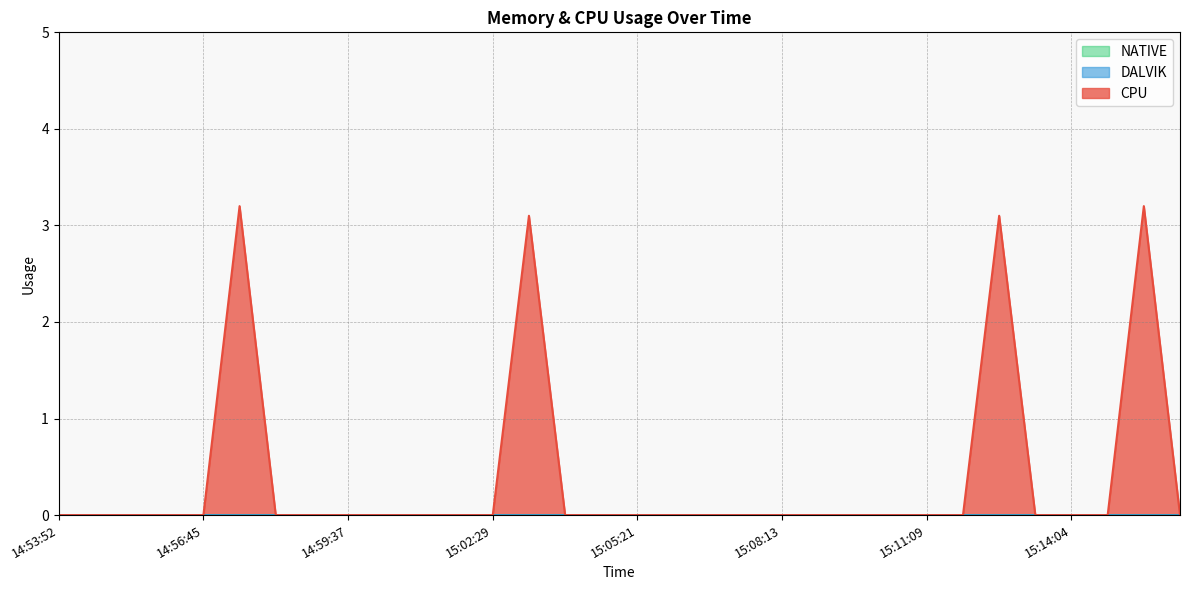

In CPU, how many points are higher than both neighbors (excluding endpoints)?

4